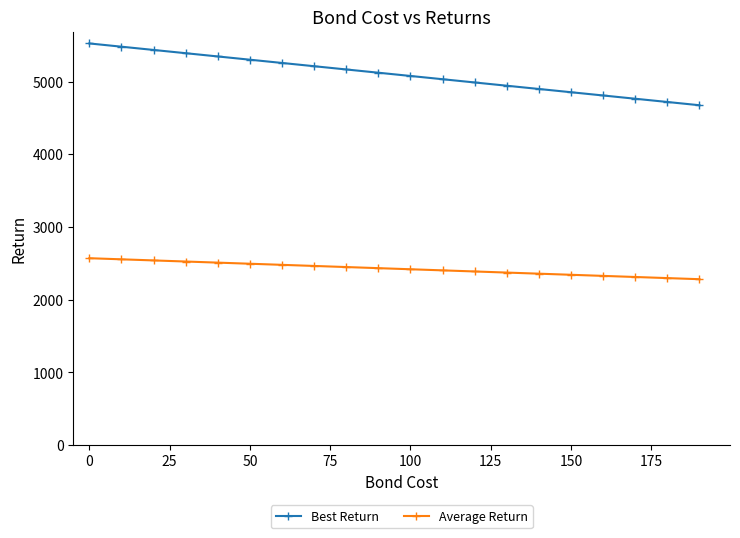

Is this an area chart (filled region under the line)?

No